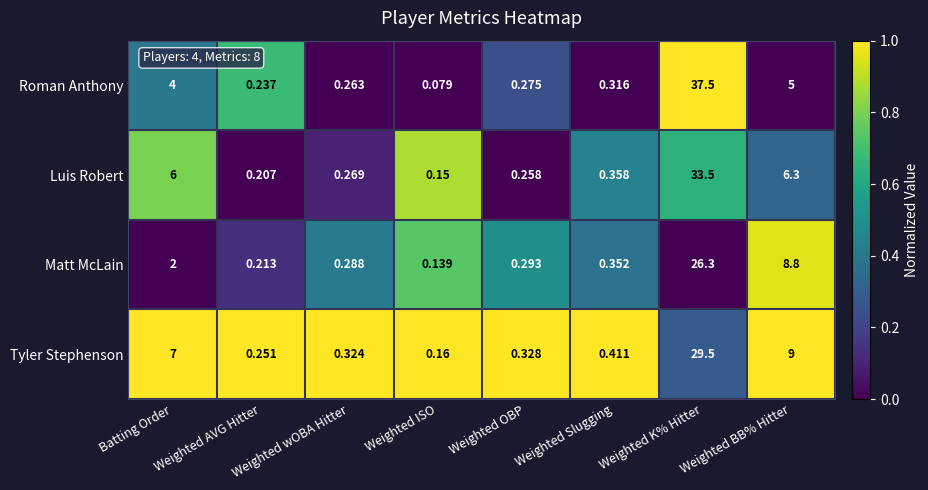

Rank the categories by Luis Robert value from highest to lowest.

Weighted K% Hitter, Weighted BB% Hitter, Batting Order, Weighted Slugging, Weighted wOBA Hitter, Weighted OBP, Weighted AVG Hitter, Weighted ISO